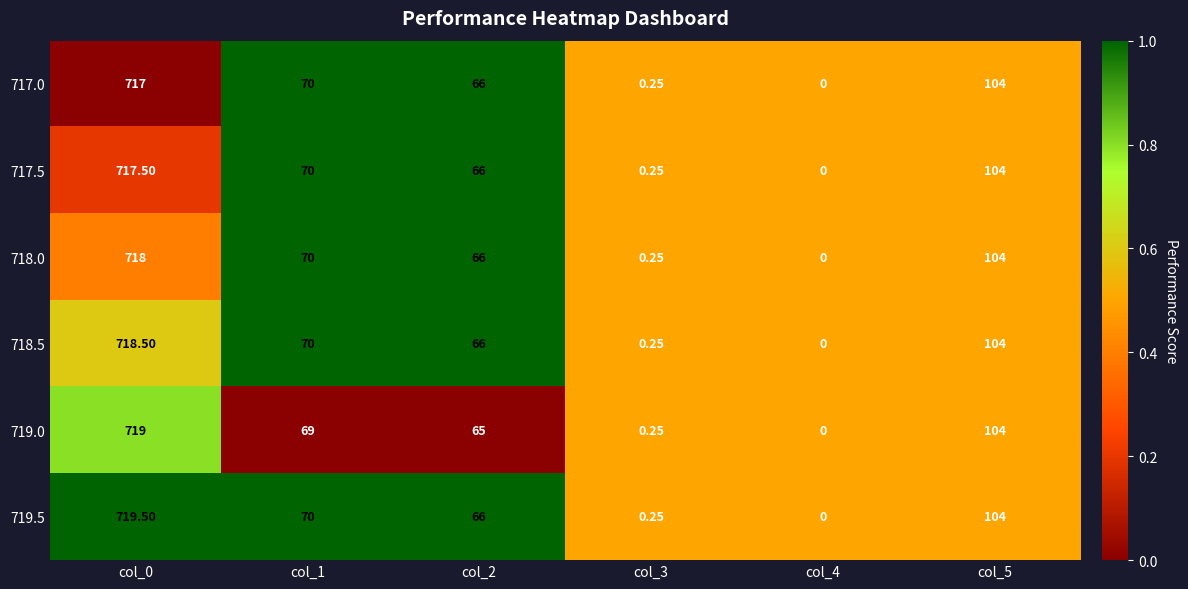

List the series in order of their peak value, lowest first.

717.0, 717.5, 718.0, 718.5, 719.0, 719.5